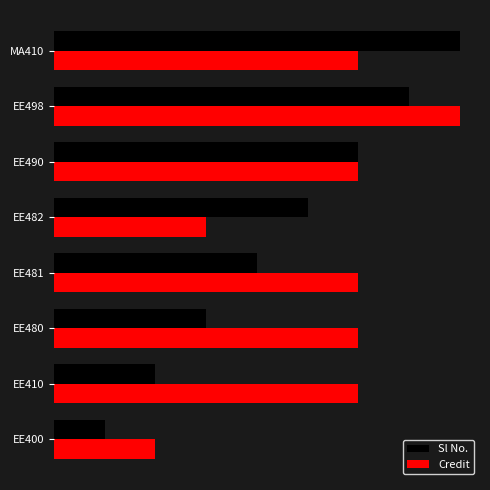

What is the difference between the maximum and minimum values in the Sl No. series?

7